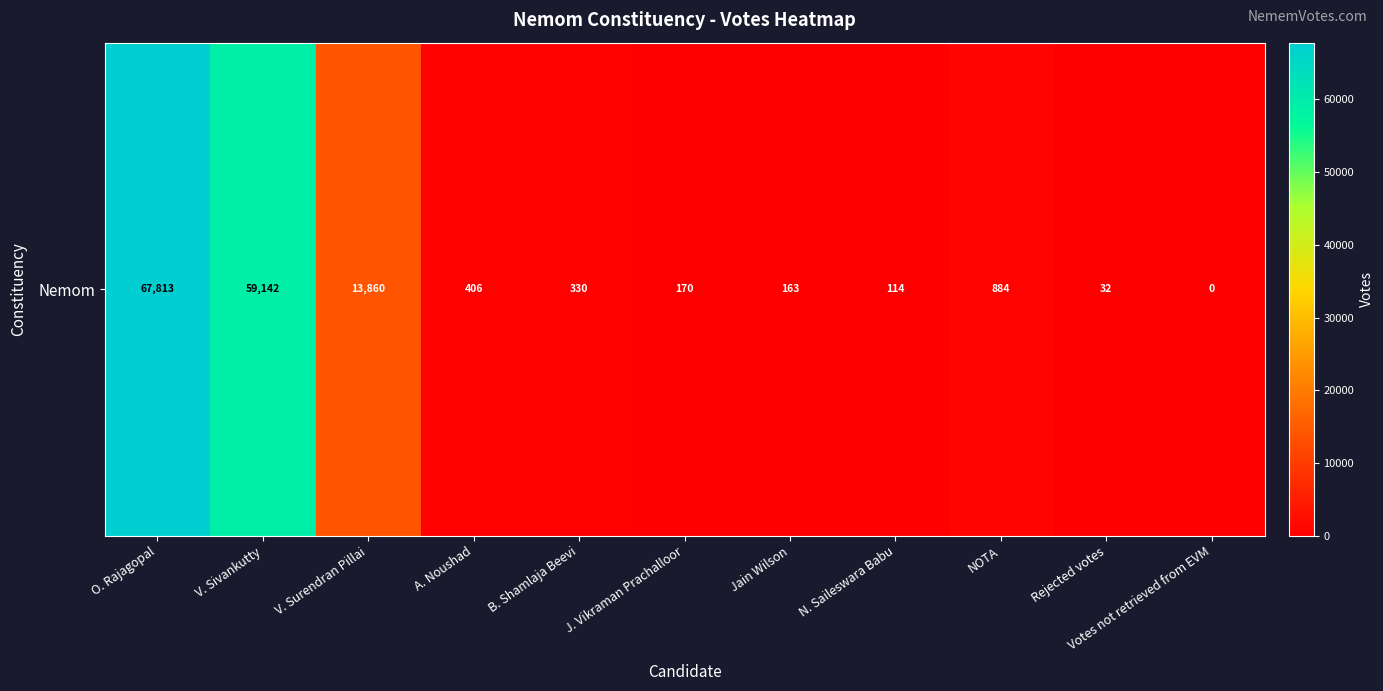

Reading left to right, list all the values displayed in this chart.

67813	59142	13860	406	330	170	163	114	884	32	0